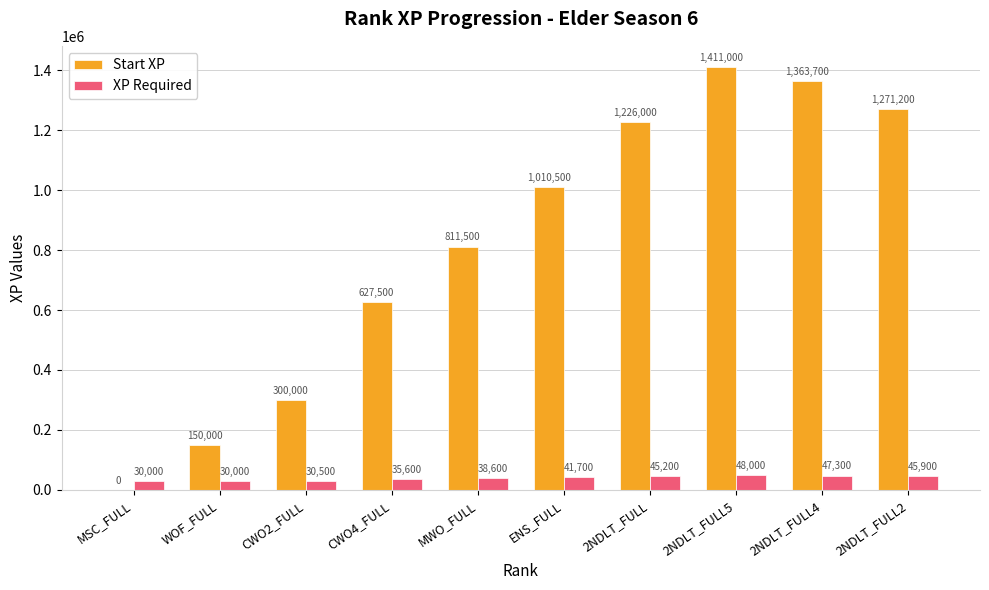

Reading left to right, list all the values displayed in this chart.

Start XP: MSC_FULL=0	WOF_FULL=150000	CWO2_FULL=300000	CWO4_FULL=627500	MWO_FULL=811500	ENS_FULL=1010500	2NDLT_FULL=1226000	2NDLT_FULL5=1411000	2NDLT_FULL4=1363700	2NDLT_FULL2=1271200
XP Required: MSC_FULL=30000	WOF_FULL=30000	CWO2_FULL=30500	CWO4_FULL=35600	MWO_FULL=38600	ENS_FULL=41700	2NDLT_FULL=45200	2NDLT_FULL5=48000	2NDLT_FULL4=47300	2NDLT_FULL2=45900